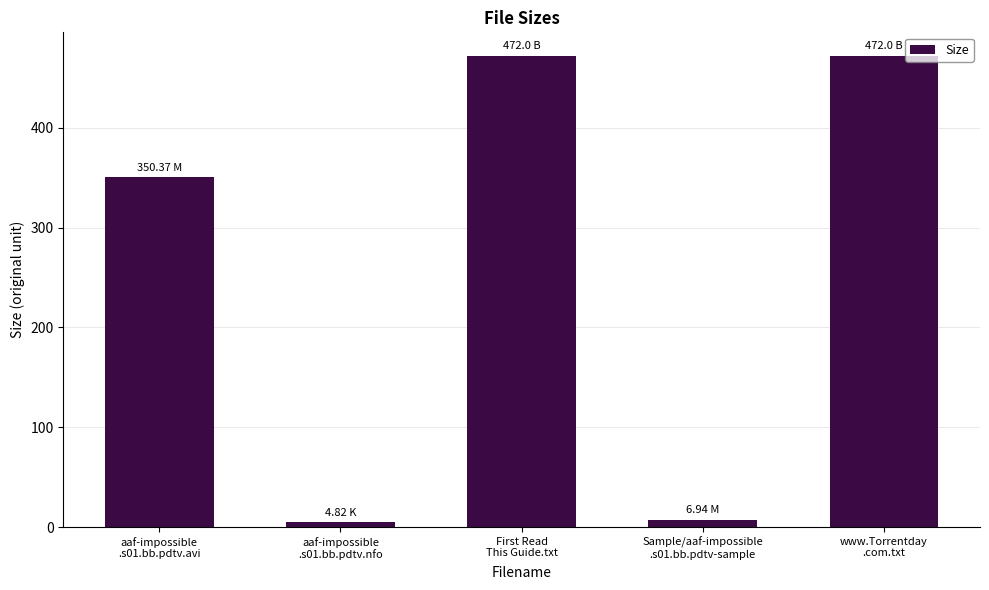

Reading left to right, extract all data points from this chart.

350.4	4.8	472.0	6.9	472.0